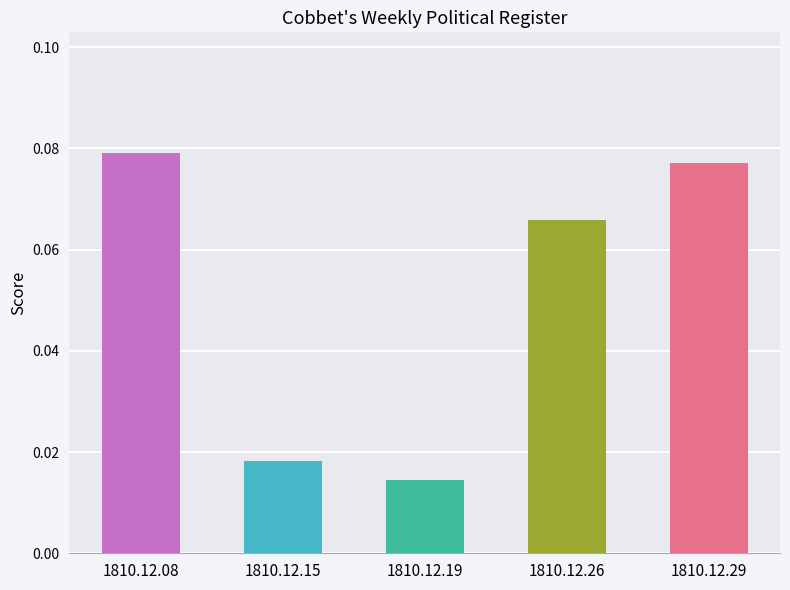

Where is the data nearest to the value 0?

1810.12.19